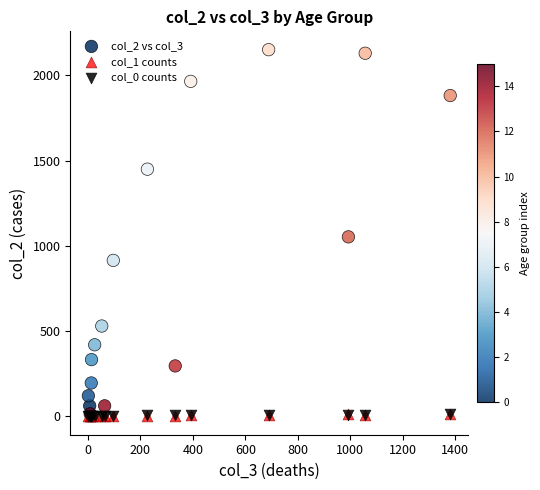

What are all the series names shown in the legend?

col_2 vs col_3, col_1 counts, col_0 counts